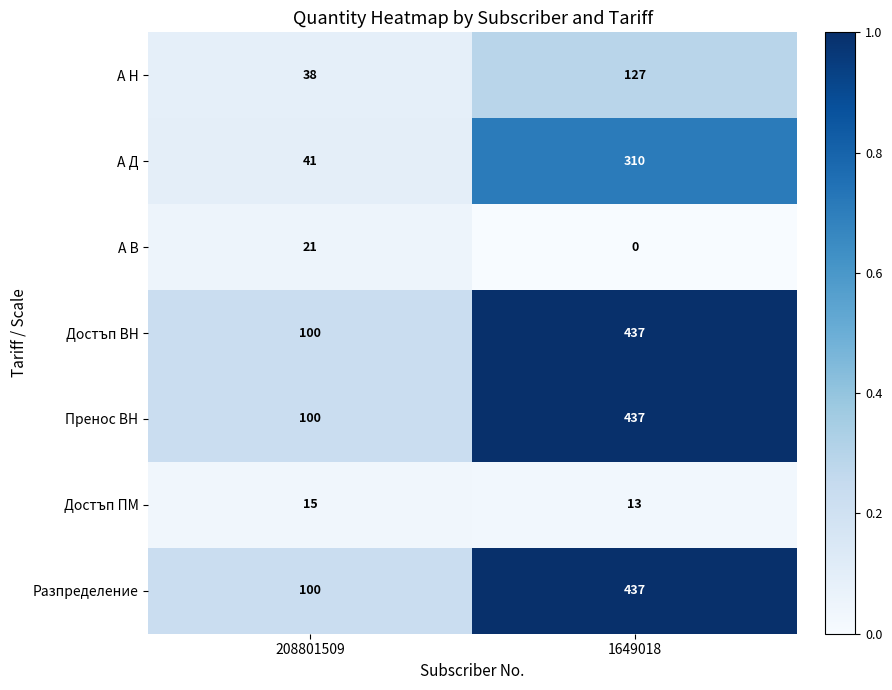

Reading left to right, what are all the values shown in this chart?

А Н: 38	127
А Д: 41	310
А В: 21	0
Достъп ВН: 100	437
Пренос ВН: 100	437
Достъп ПМ: 15	13
Разпределение: 100	437